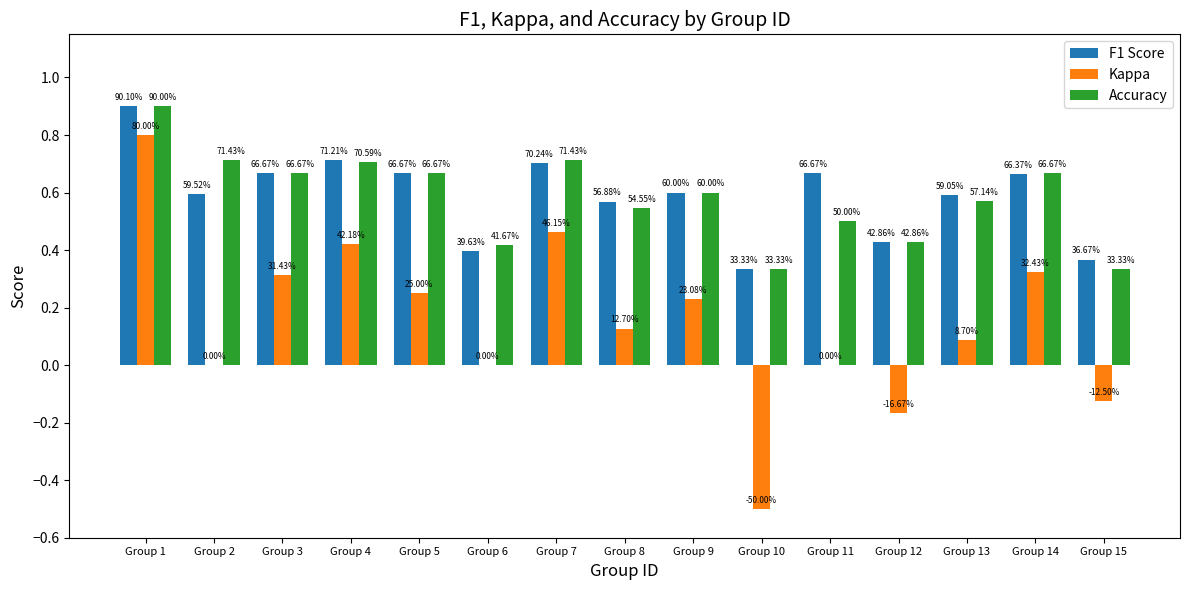

The F1 Score series shows 0.4 at Group 12. True or false?

True